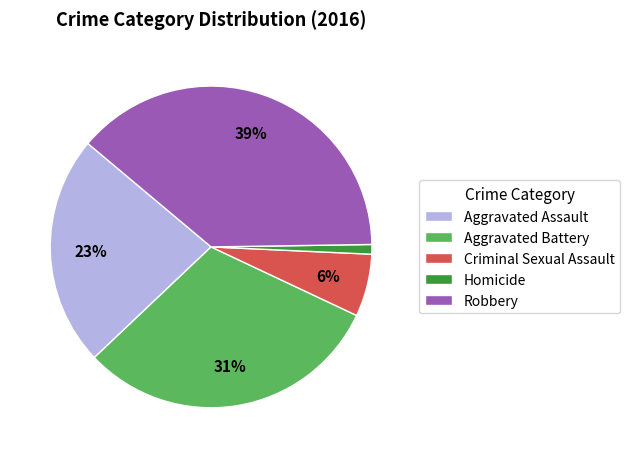

Between Homicide and Criminal Sexual Assault, which is larger?

Criminal Sexual Assault